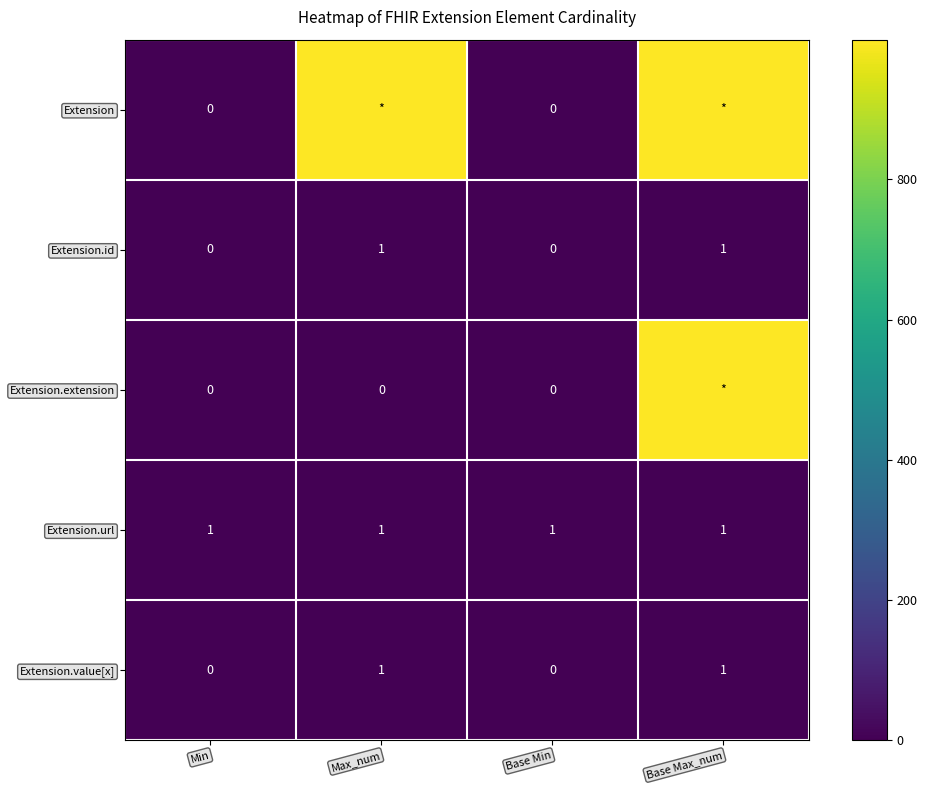

Between Min and Base Min, which is larger?

Min